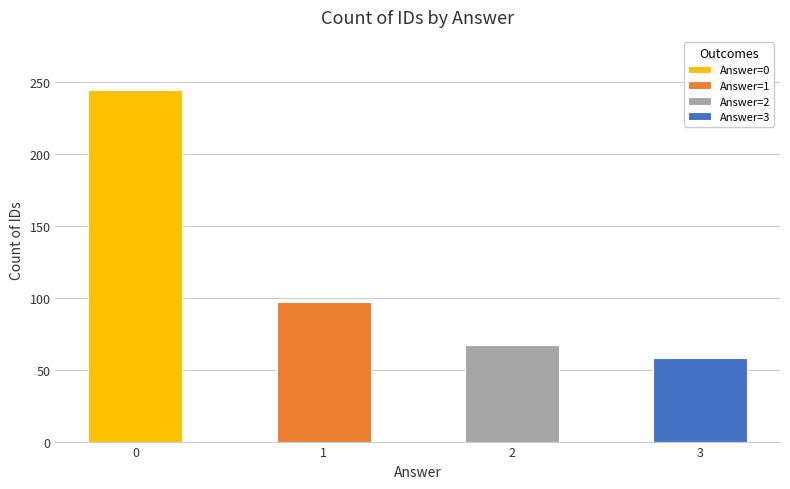

List the labels in order of value, smallest first.

3, 2, 1, 0